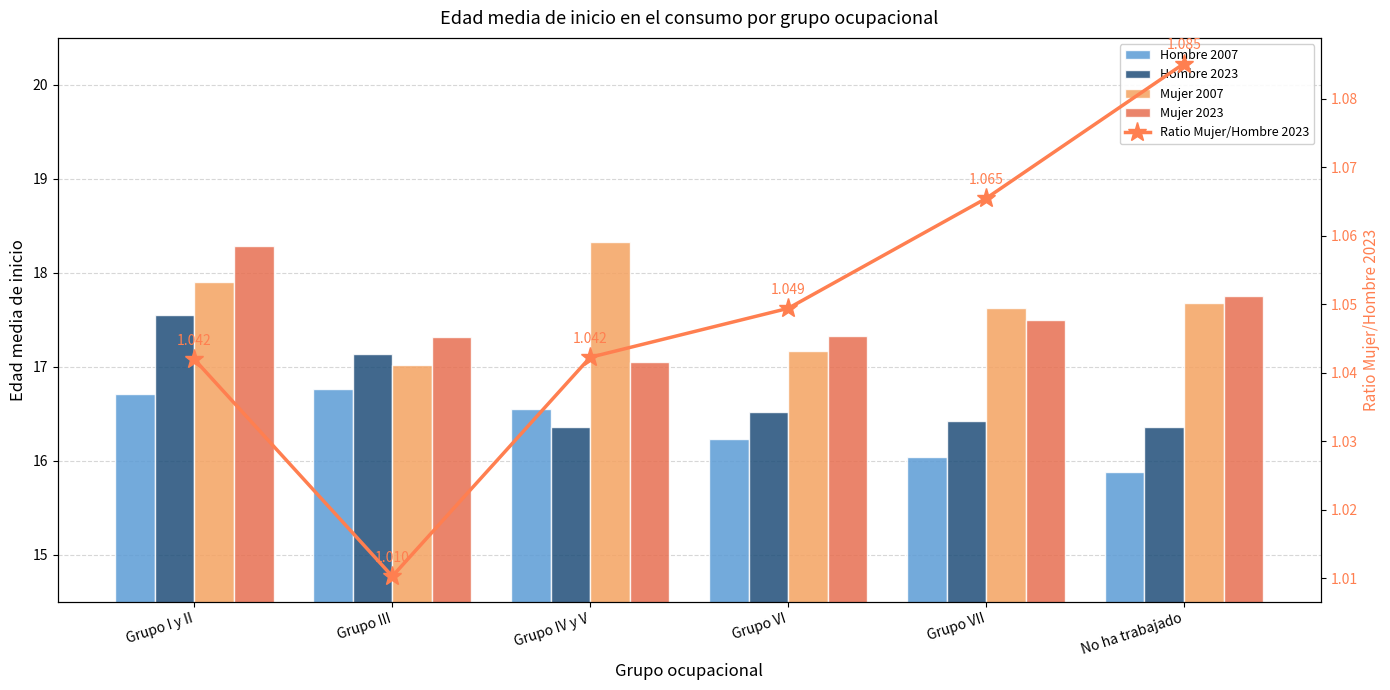

Which category has the lowest value in the Hombre 2007 series?

No ha trabajado